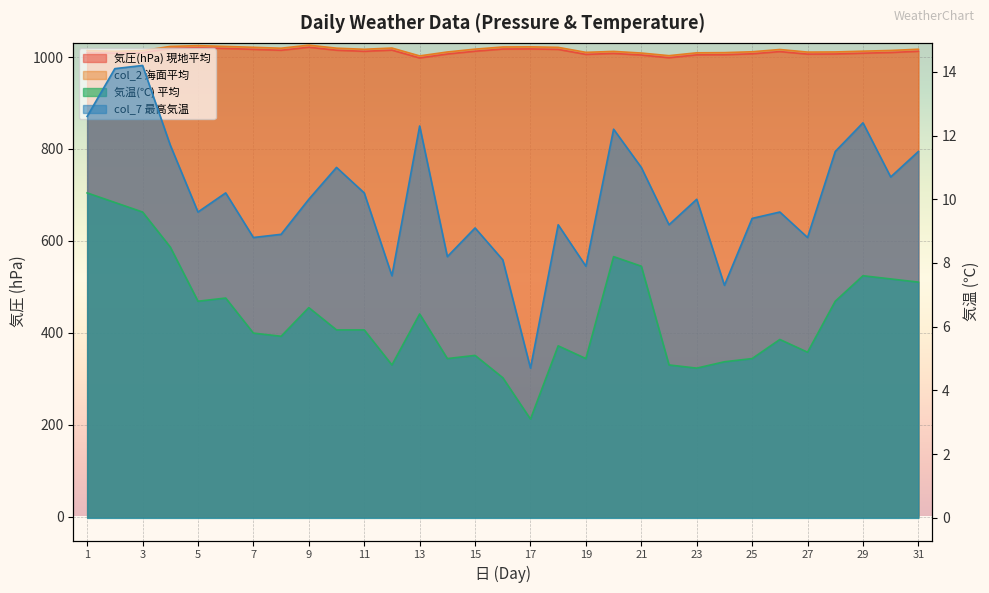

Is it true that col_7 最高気温 equals 12.3 at 13?

True